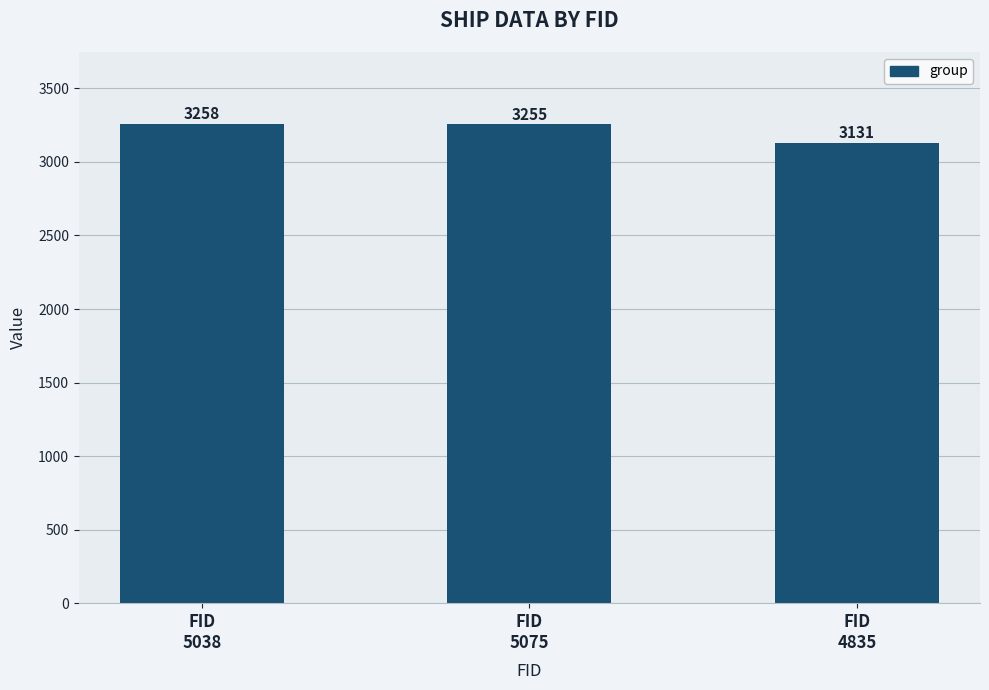

How many values are below 3255?

1